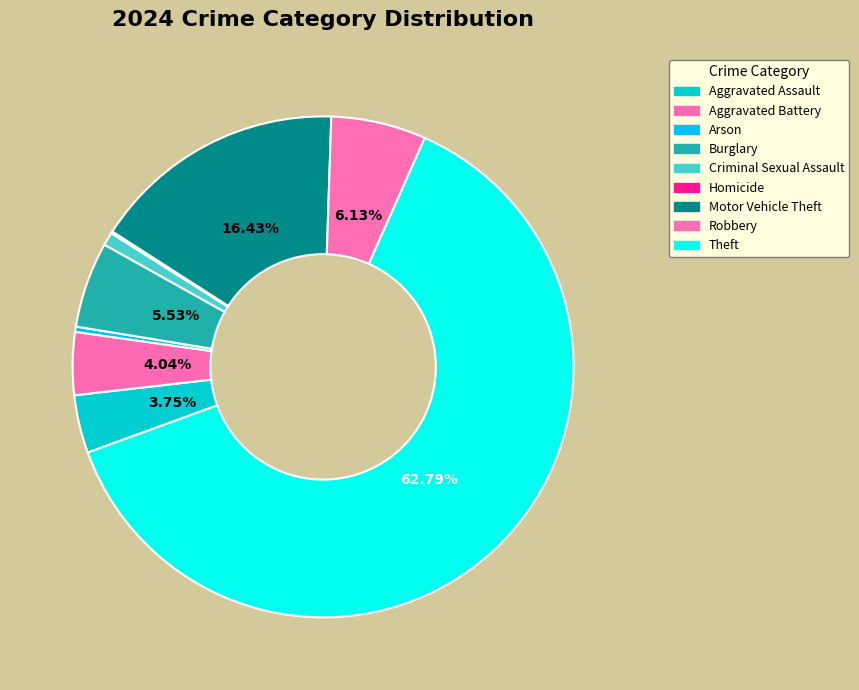

What is the total percentage of Arson and Burglary?

5.9%